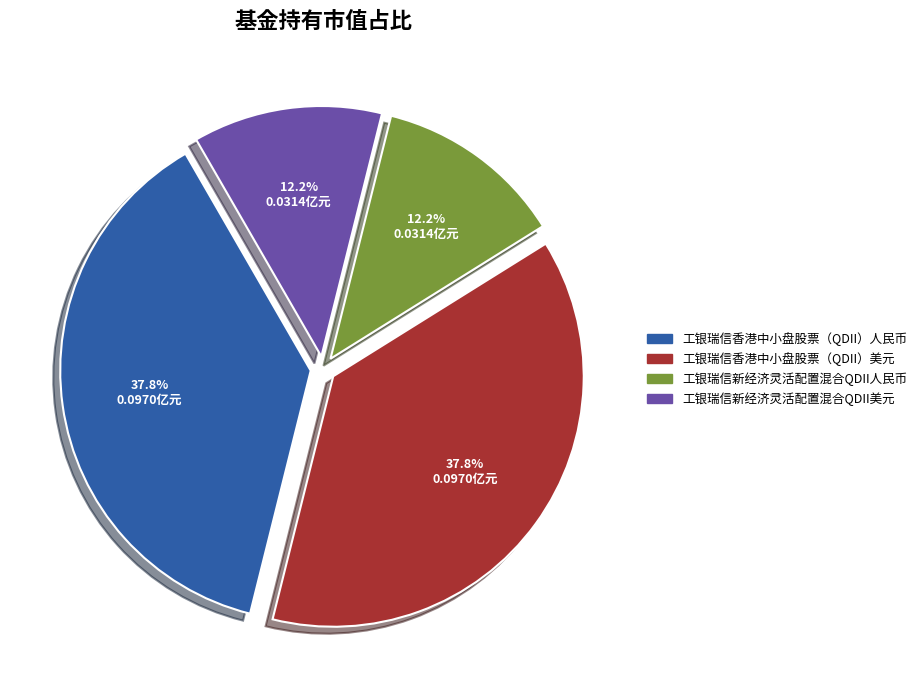

How many segments does this pie chart have?

4